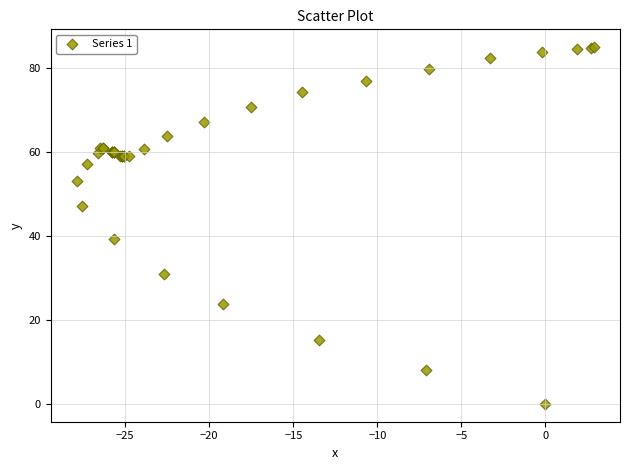

What Y value in the scatter plot is closest to 42?

39.3